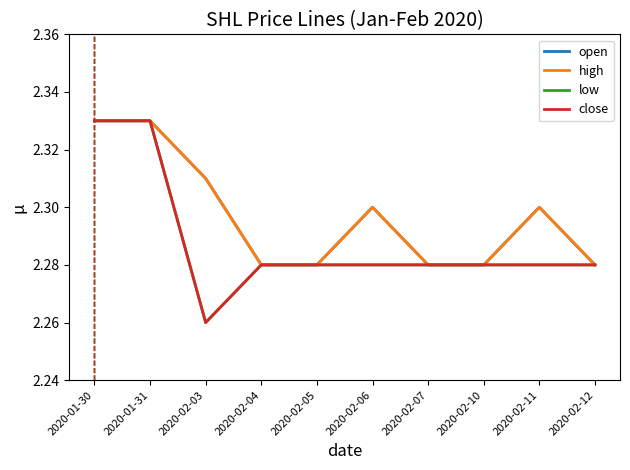

Is this an area chart (filled region under the line)?

No